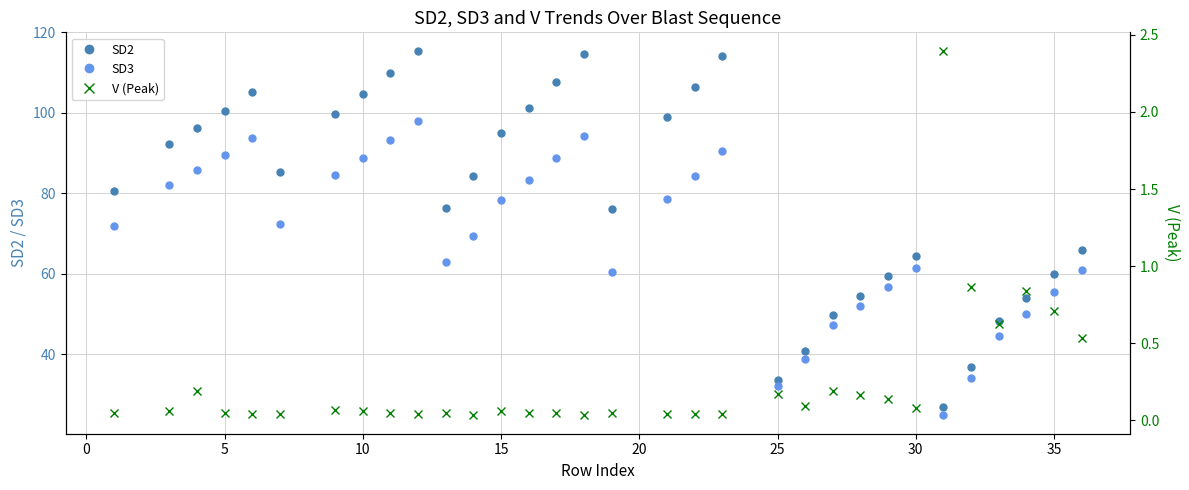

Which series has the largest total across all categories?

SD2